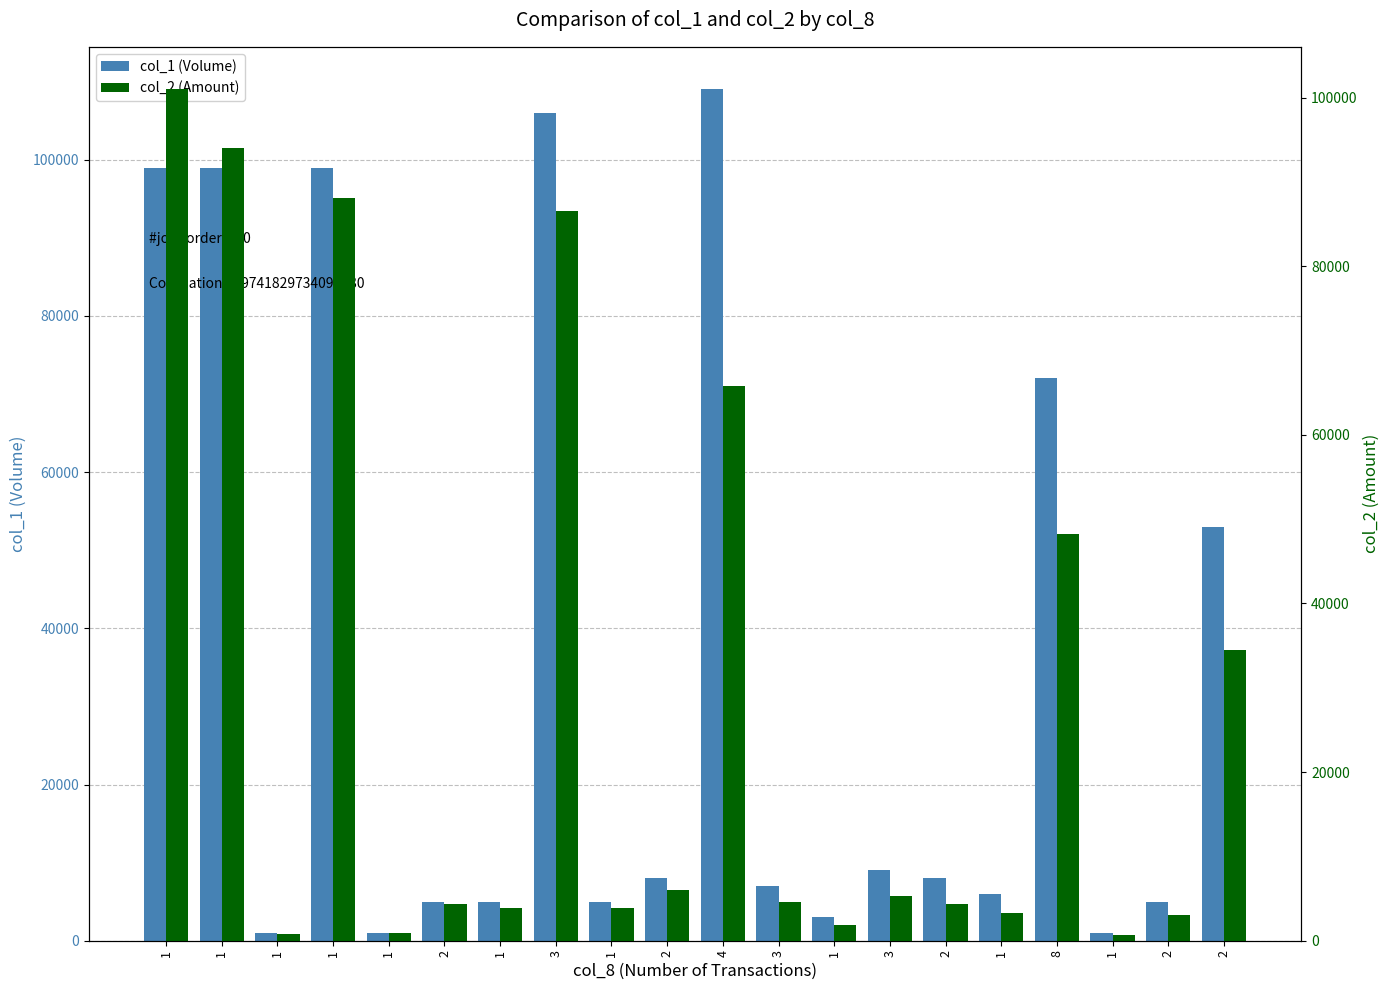

Where does the col_1 (Volume) series first go above 8000?

1